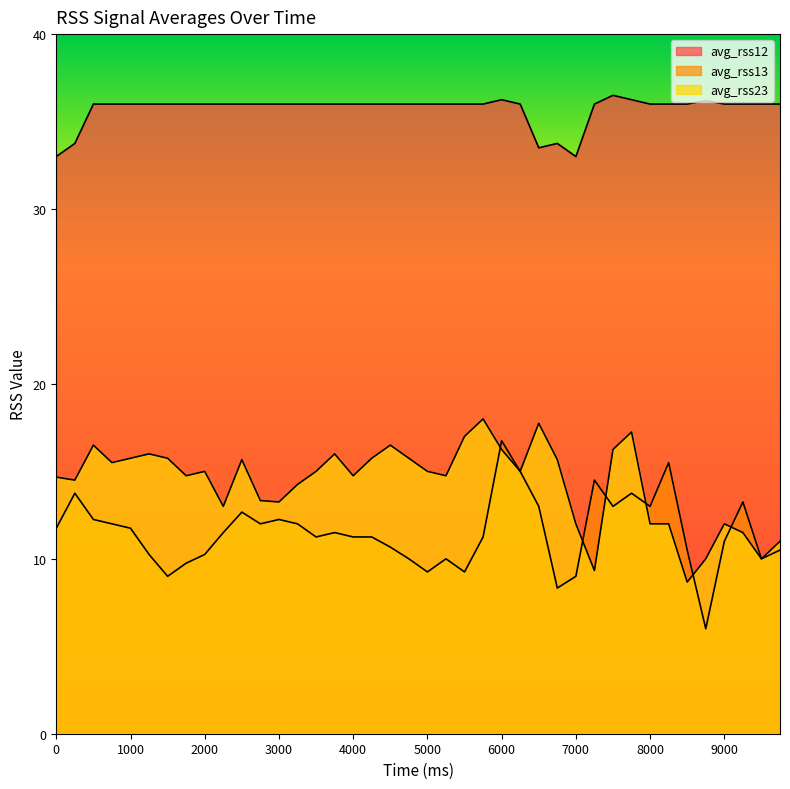

The value of avg_rss12 at 3250 is 61.9. True or false?

False